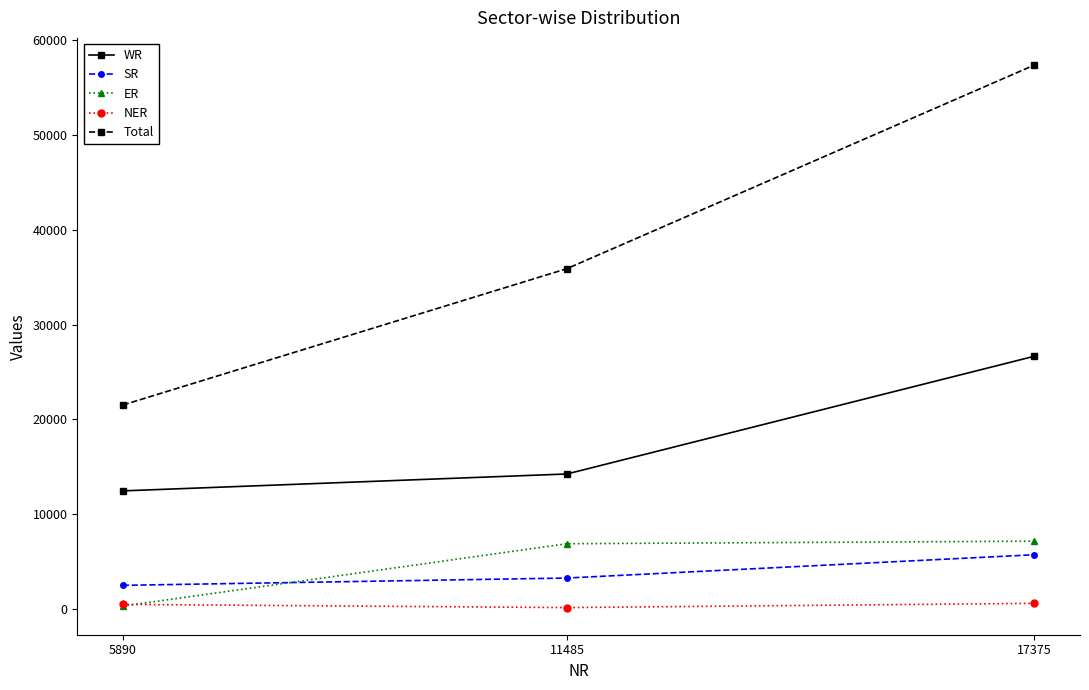

Which series has the largest range (max minus min)?

Total